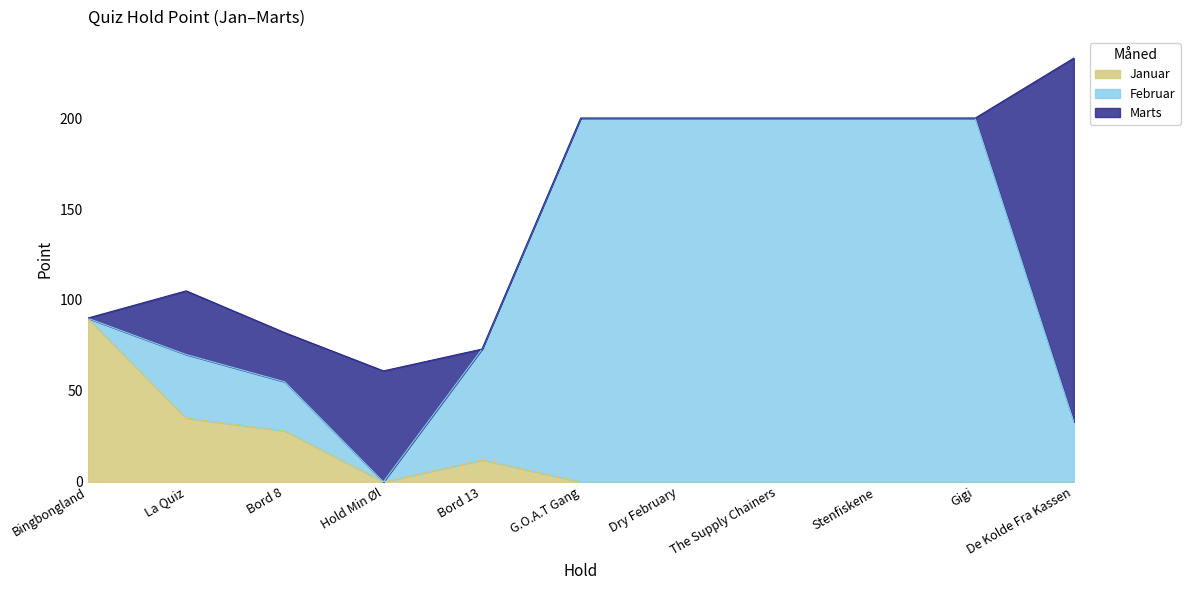

What is the label of the 10th point from the right?

La Quiz